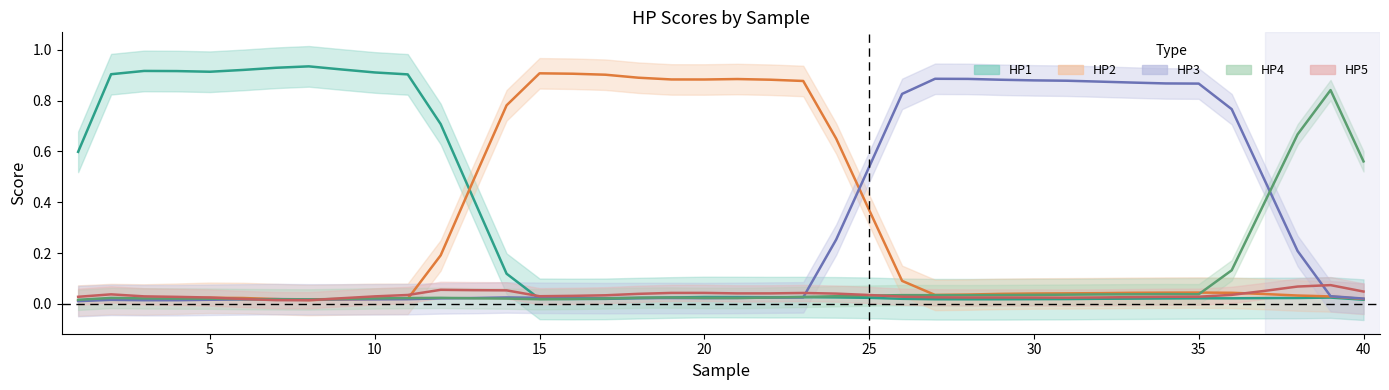

What is the difference between the second highest and minimum values in the HP5 mean series?

0.1